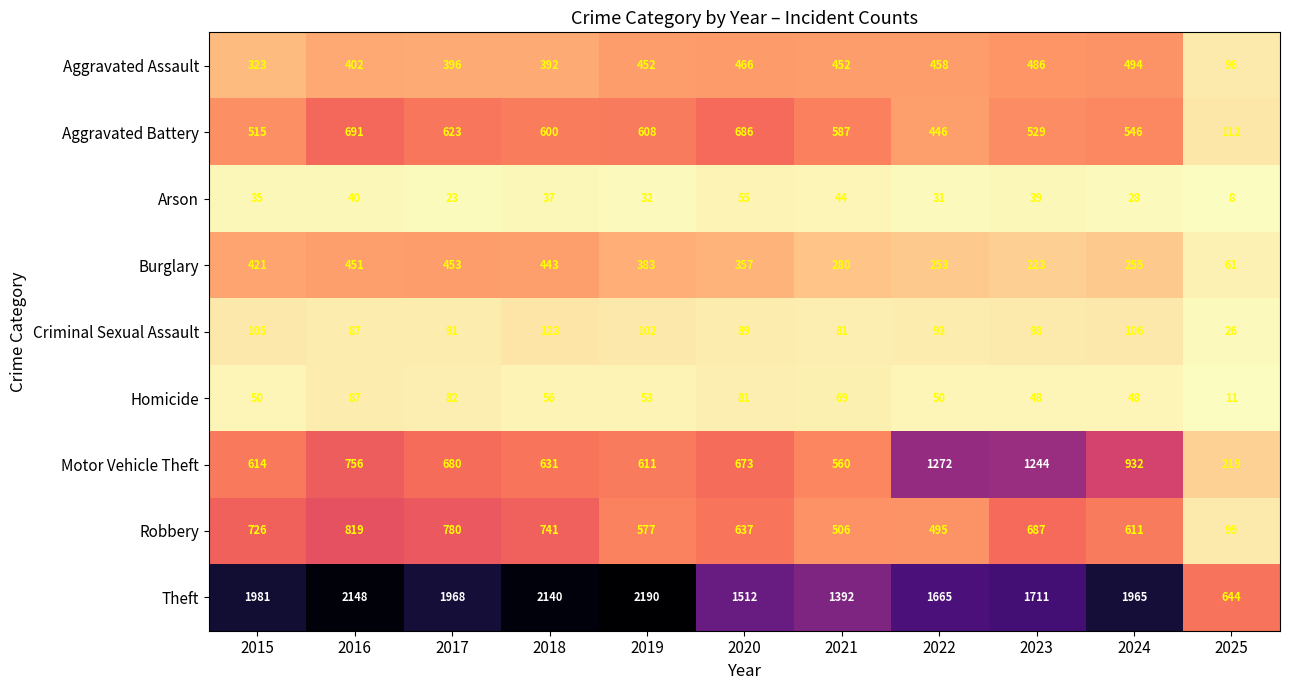

At which category is the sum across all series the highest?

2016